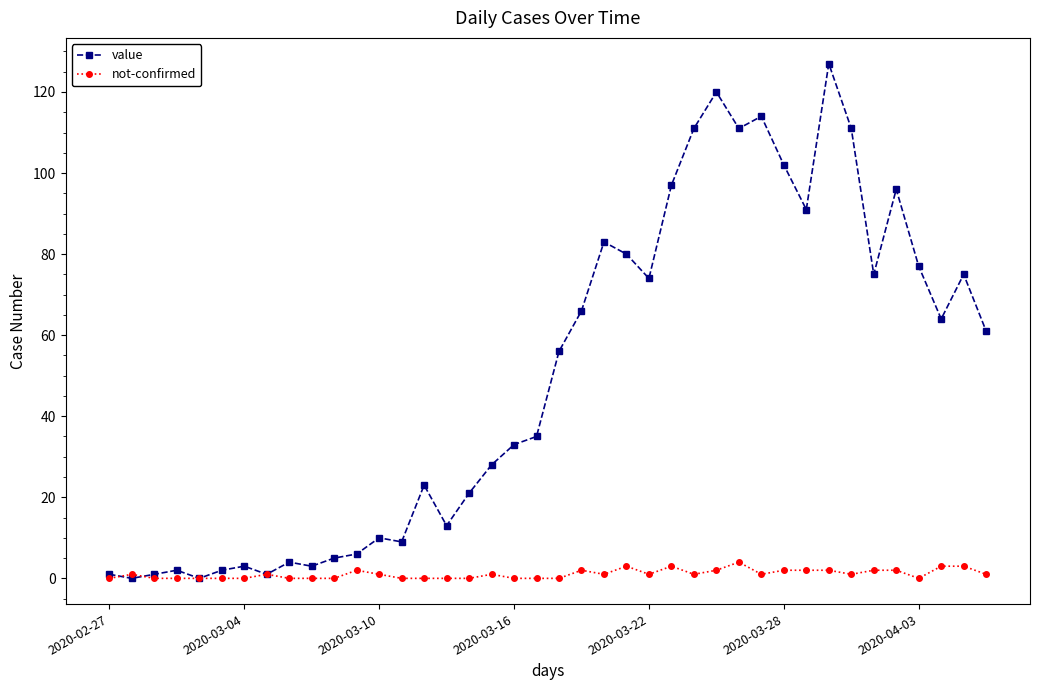

True or false: not-confirmed has more than 2 points higher than both neighbors.

True